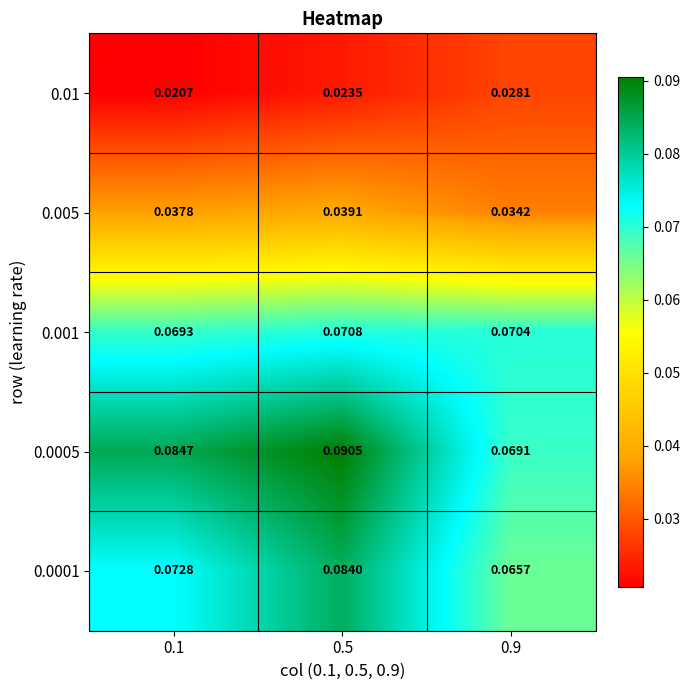

Is the value of 0.0001 at 0.9 greater than the value of 0.0005 at 0.9?

No